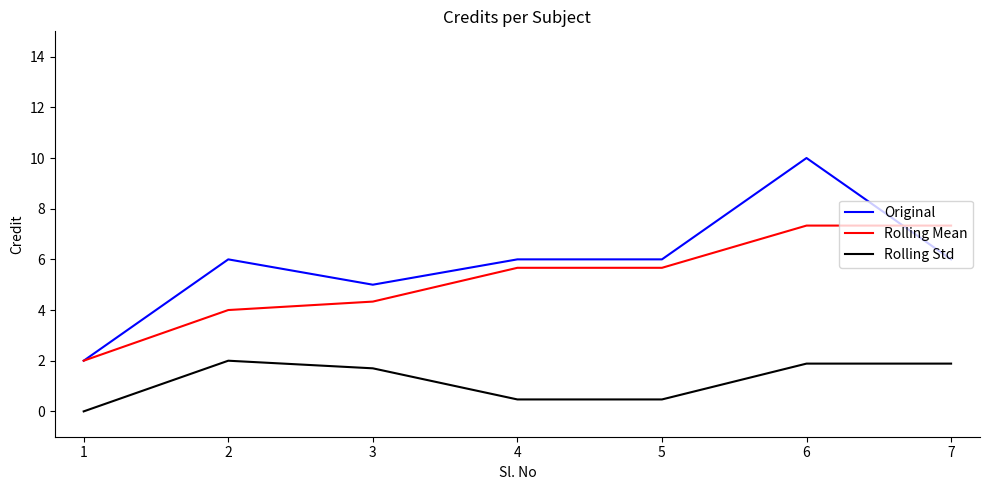

Count the Rolling Std values in the range 0 to 1.

3